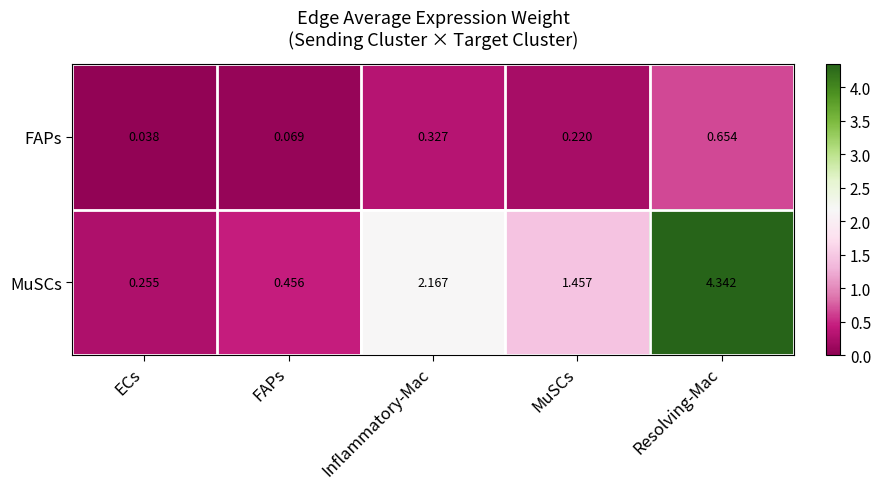

At which category does the chart reach its minimum across all series?

ECs